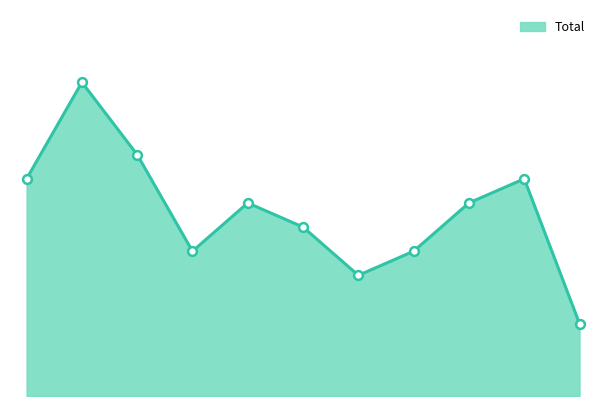

Is this an area chart (filled region under the line)?

Yes